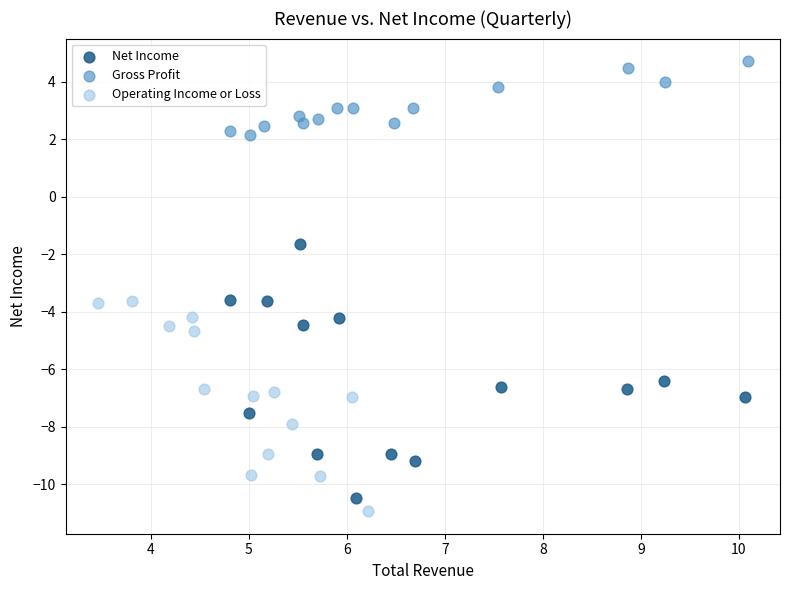

Which series reaches the maximum Y coordinate?

Gross Profit